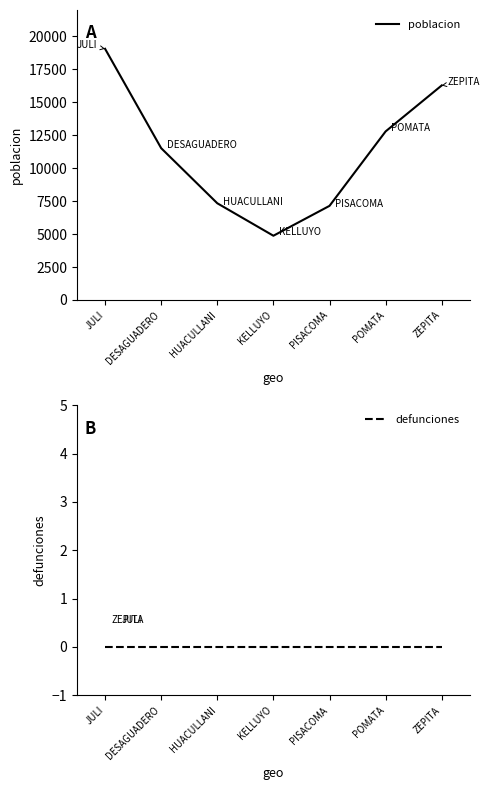

Which series has the largest total across all categories?

poblacion